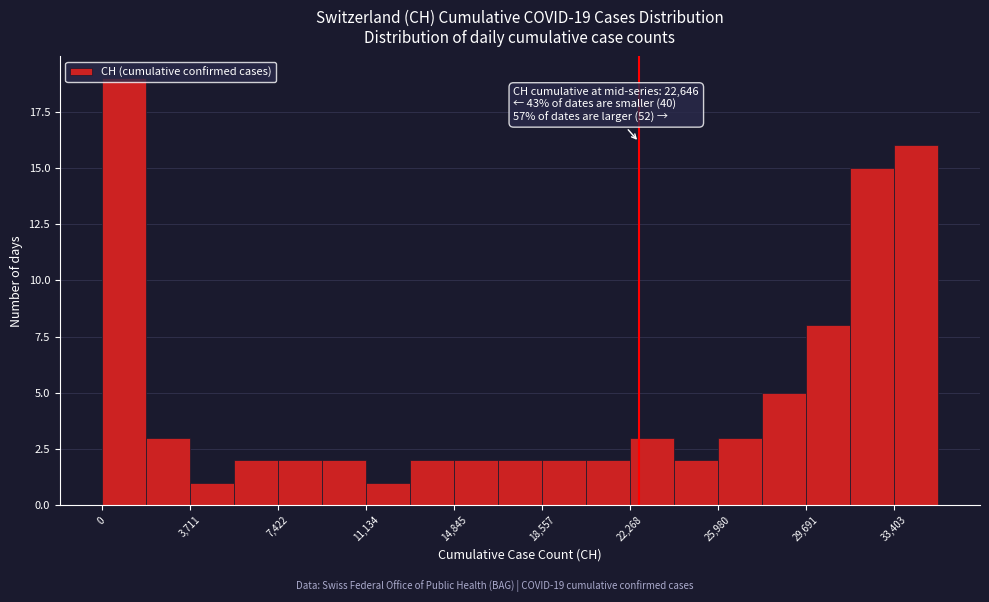

Read against the x-axis, roughly where is the centre of the tallest bar?

1000